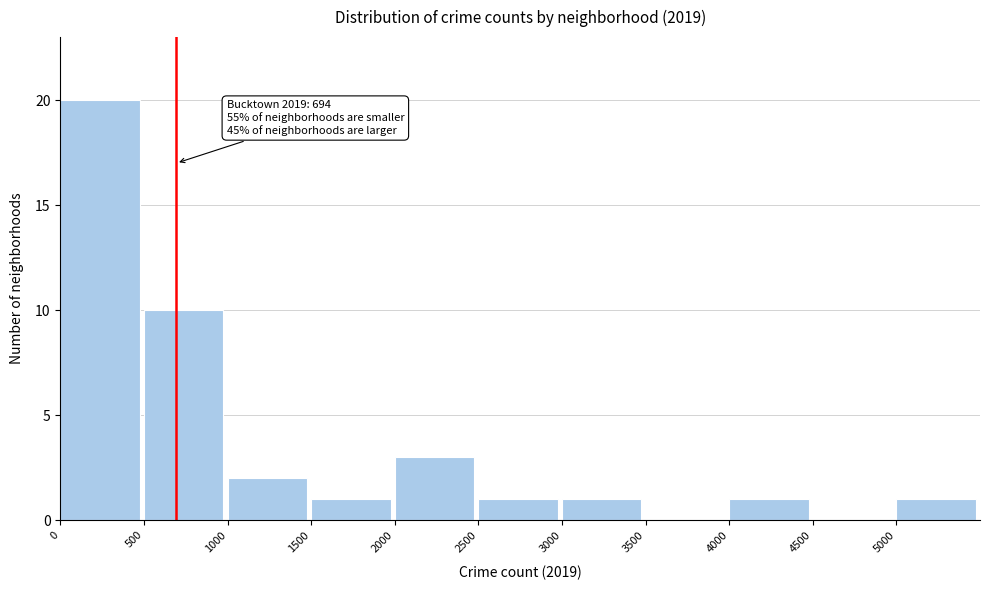

Over which range of the x-axis is the bar tallest?

0 to 500